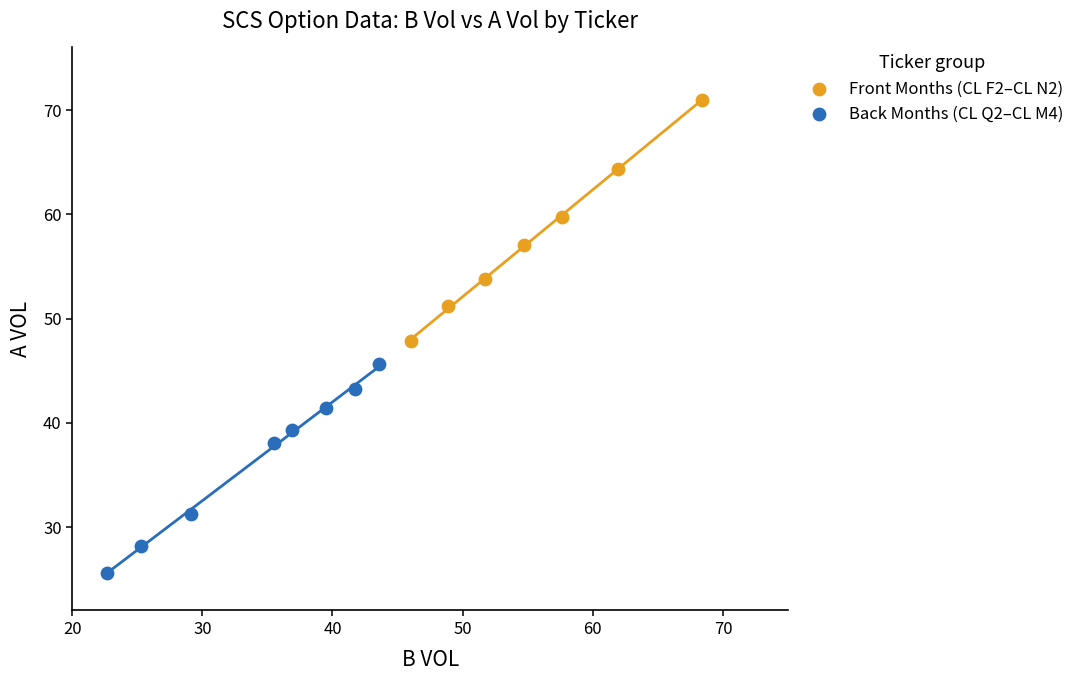

Which series has the widest spread of Y values?

Front Months (CL F2–CL N2)